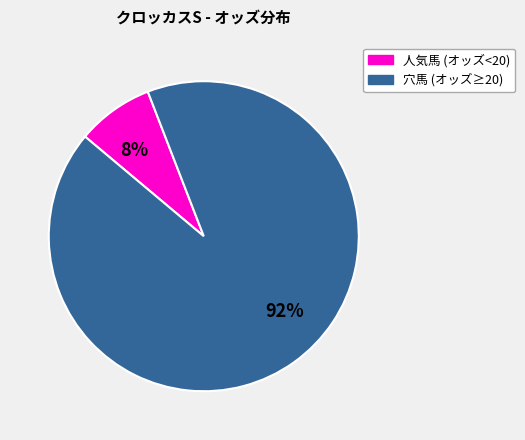

To the nearest percent, what is the average slice percentage?

50%